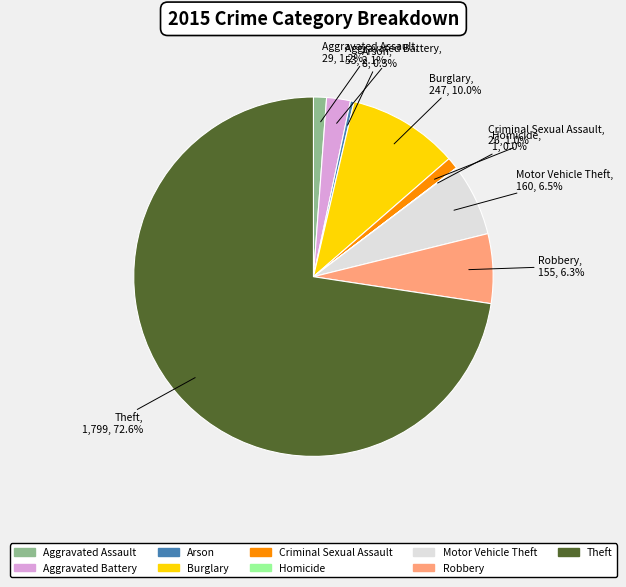

Combined, do Arson and Burglary account for over 50%?

No